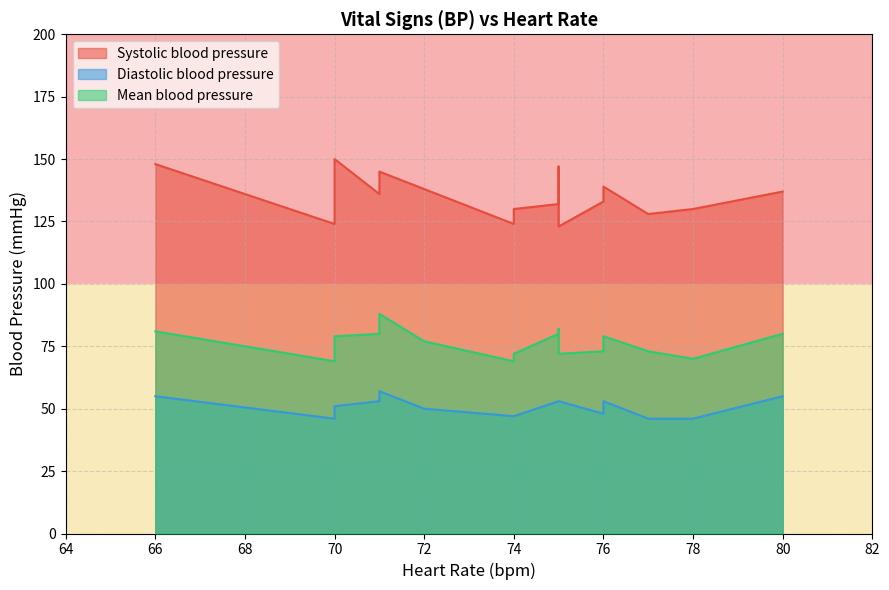

Does the chart display data point markers on the line(s)?

No